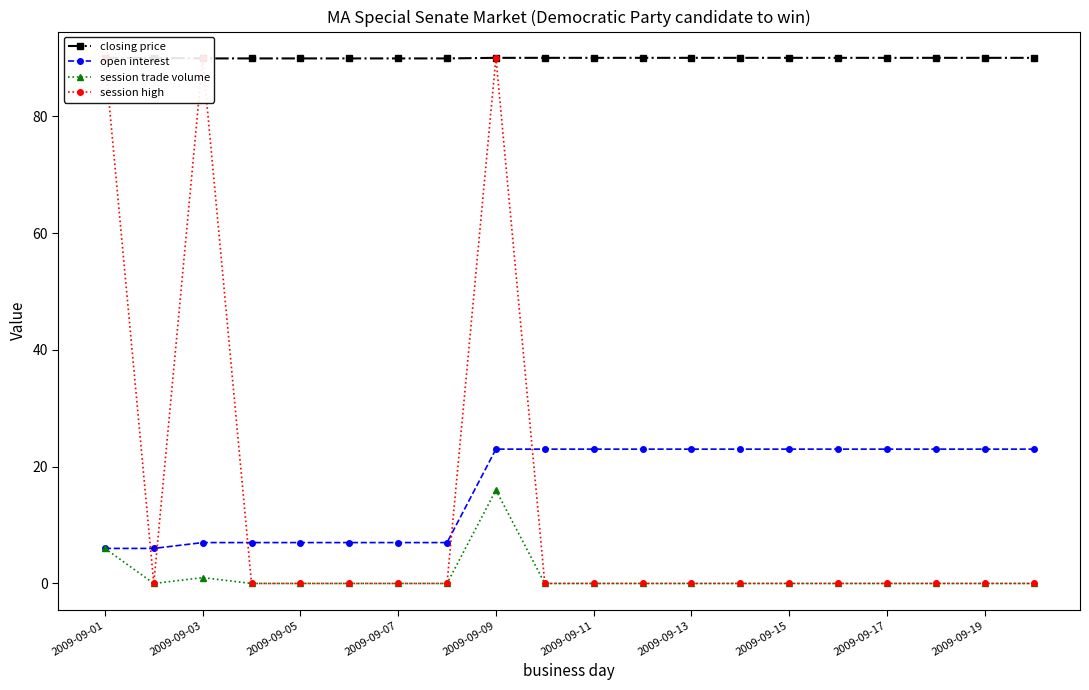

True or false: session trade volume and session high cross at least once.

False